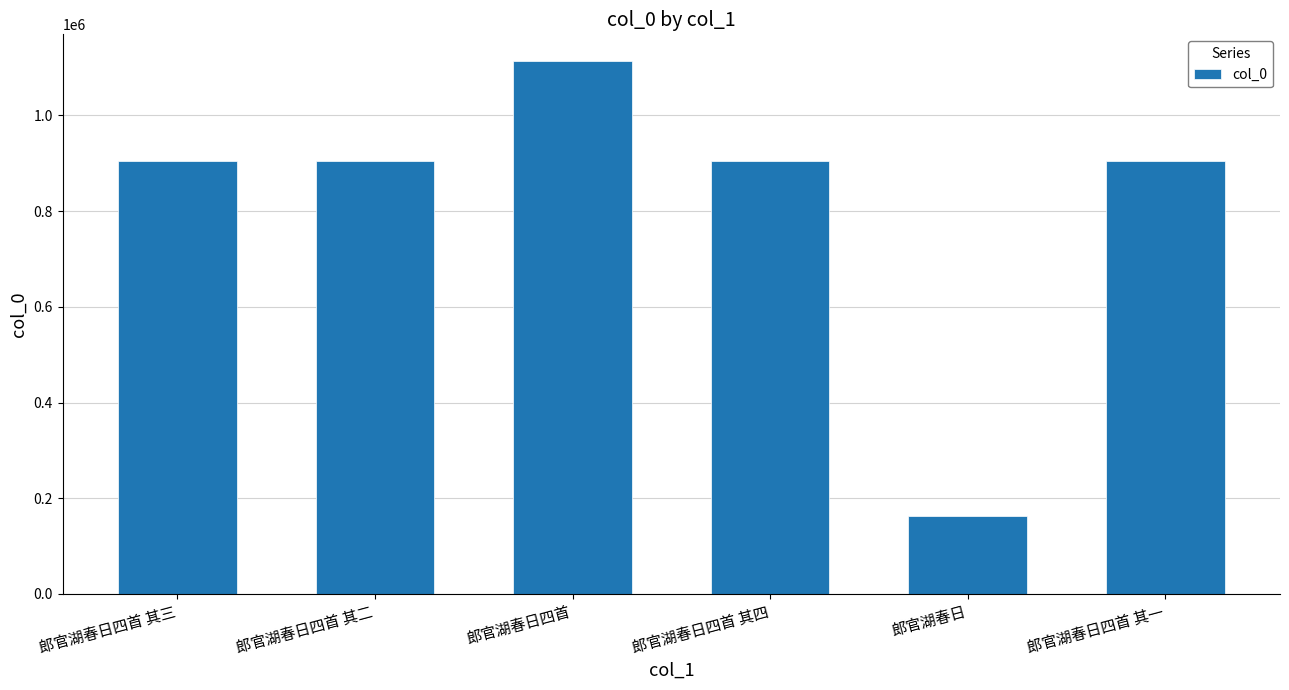

Which label corresponds to the largest value in the chart?

郎官湖春日四首